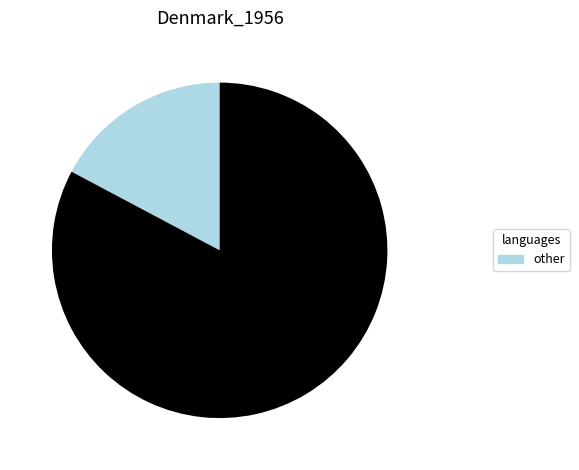

Is there a majority slice in this chart?

Yes